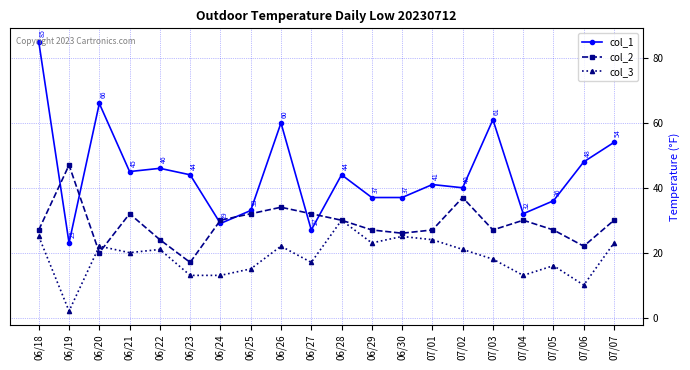

List the series in order of their peak value, highest first.

col_1, col_2, col_3